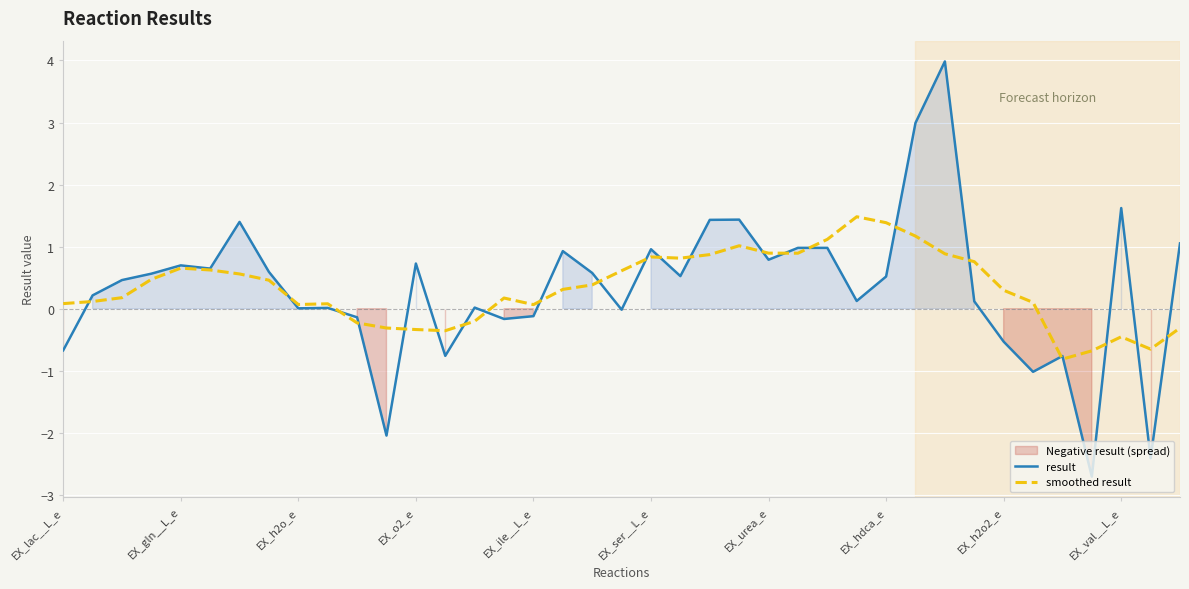

Which series has the widest spread of values?

result